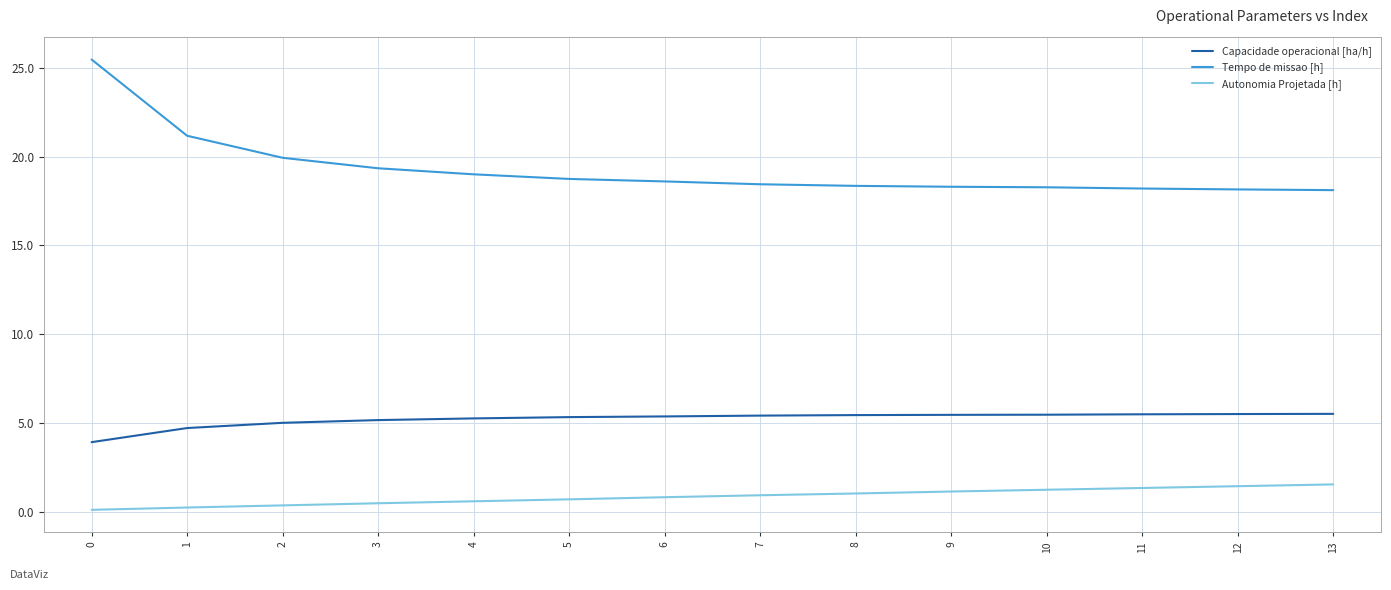

Rank the series by their maximum value, from highest to lowest.

Tempo de missao [h], Capacidade operacional [ha/h], Autonomia Projetada [h]